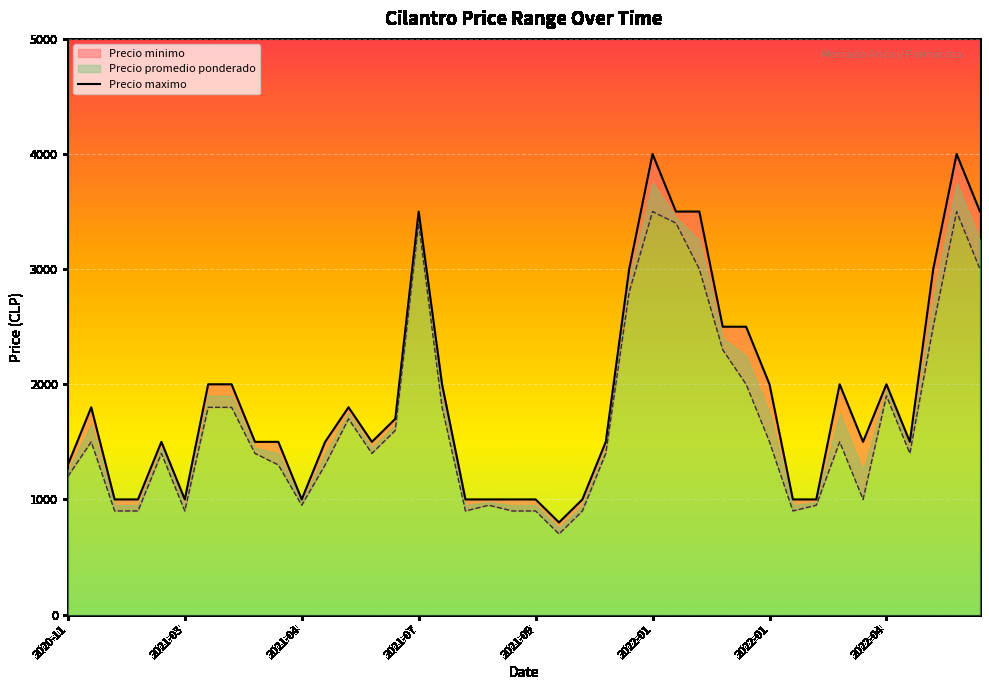

What is the sum of the Precio promedio ponderado values at 2021-08-27 and 2022-07-14?

4700